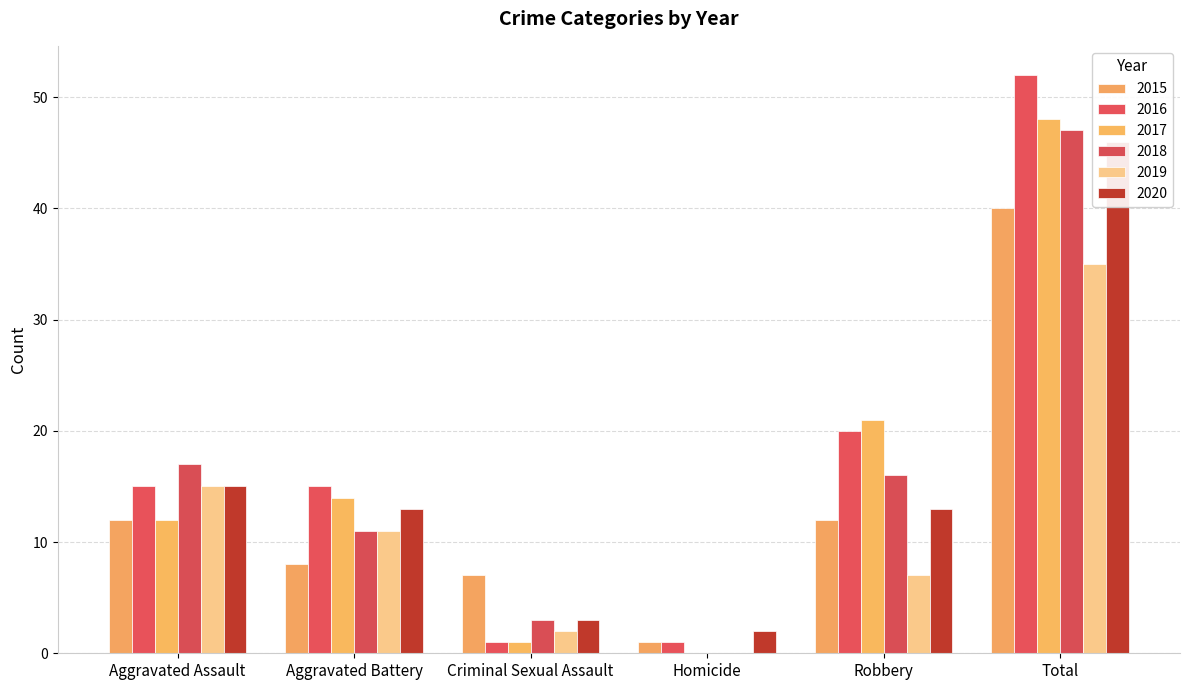

What is the difference between the maximum and second lowest values in the 2019 series?

33